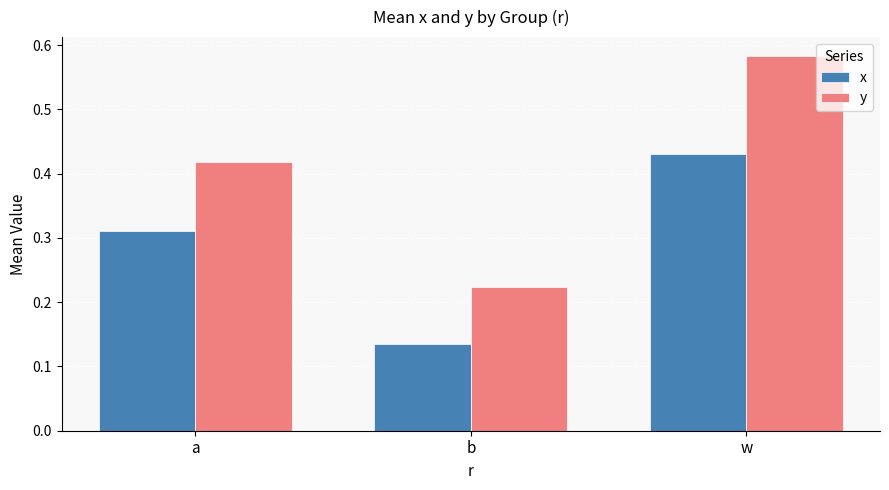

Which category has the highest value in the x series?

w